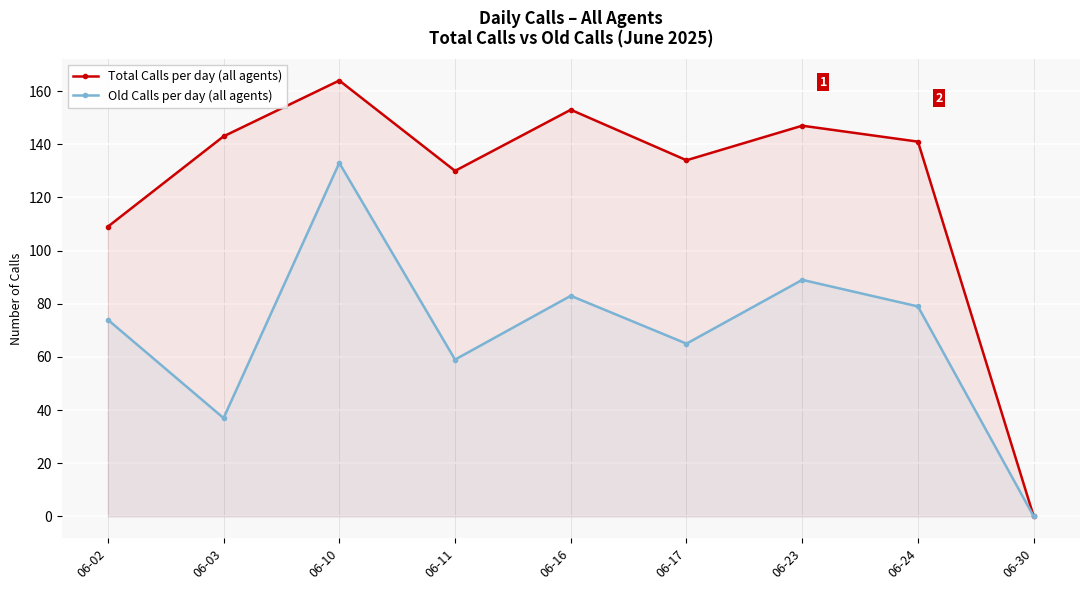

What is the value of the Total Calls per day (all agents) point at the 2nd from the left?

143